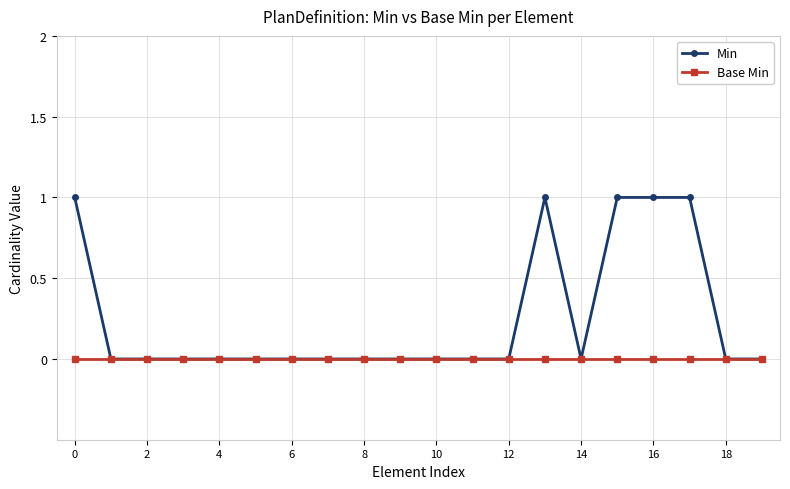

True or false: Min has more than 0 points higher than both neighbors.

True